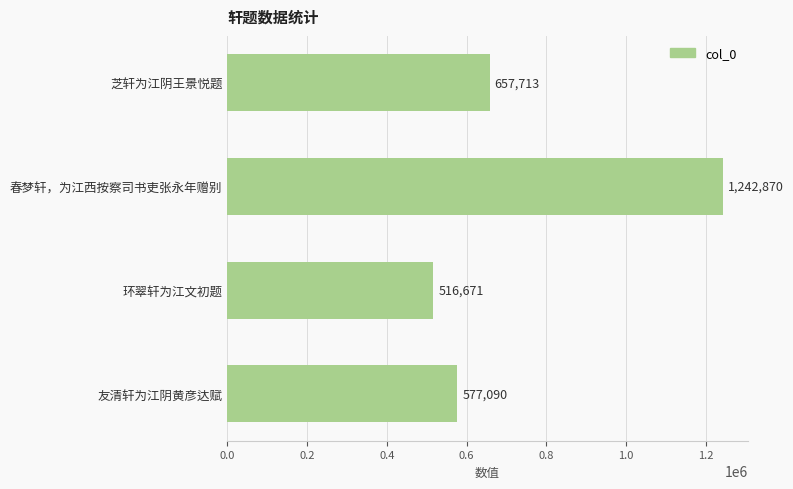

Is it true that the value at 芝轩为江阴王景悦题 is 657713?

True